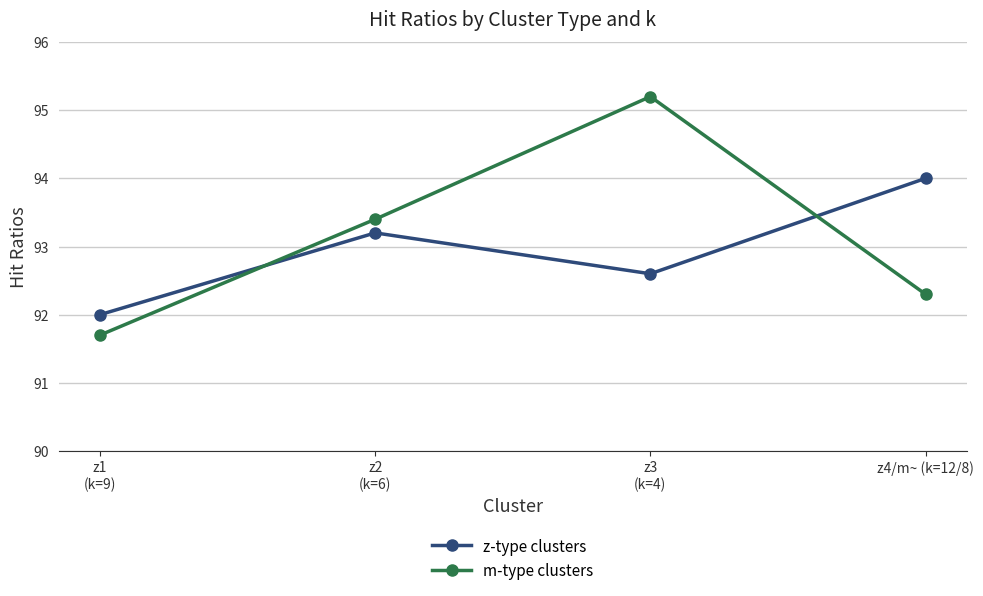

Reading left to right, what are all the values shown in this chart?

z-type clusters: 92.0	93.2	92.6	94.0
m-type clusters: 91.7	93.4	95.2	92.3